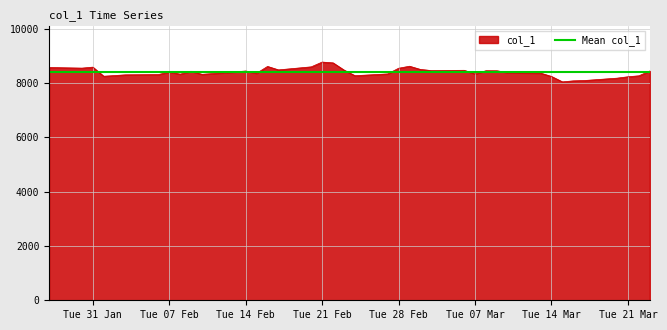

What is the lowest value of the col_1 series?

8039.8